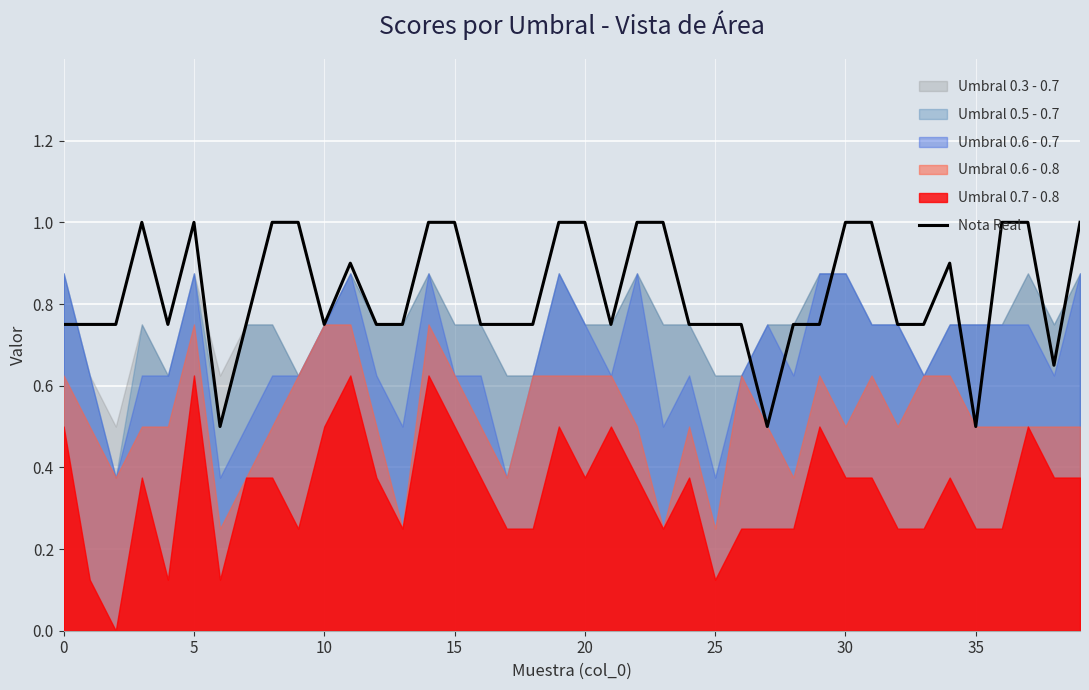

The chart shows a value of 0.8 at 0. True or false?

True